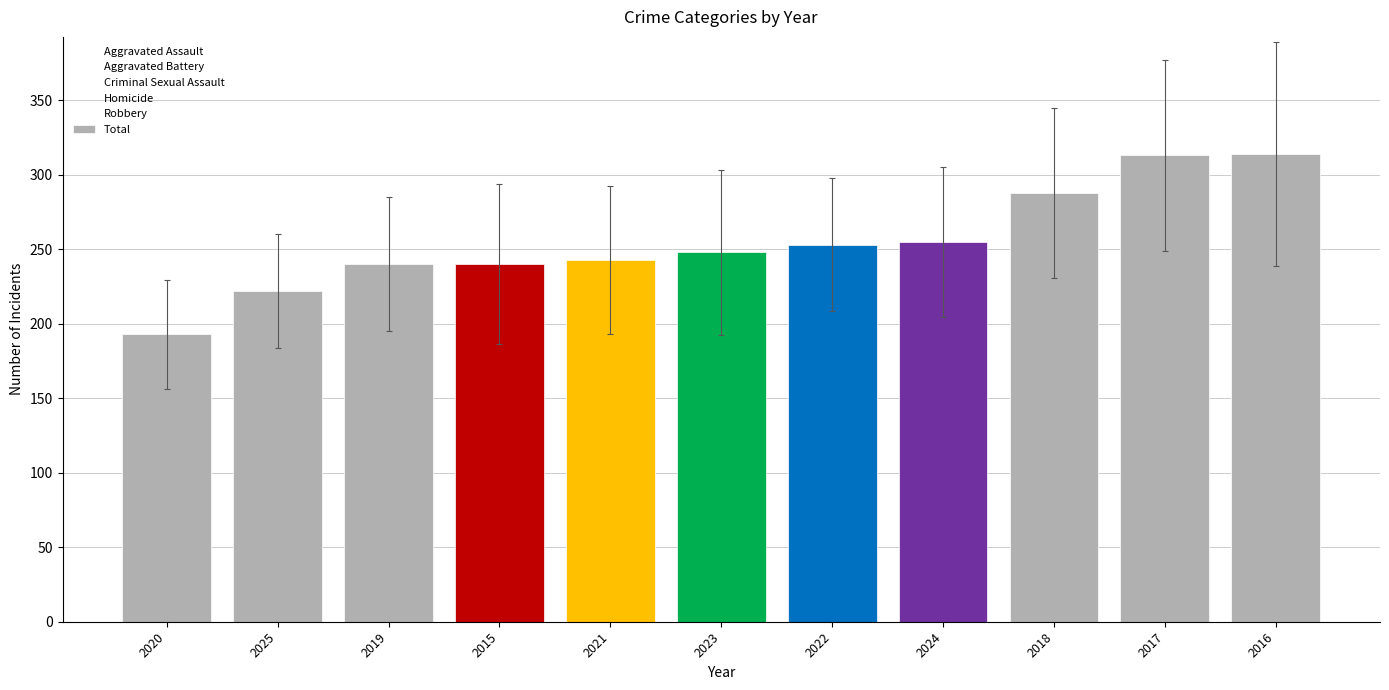

List the labels in order of Total value, largest first.

2016, 2017, 2018, 2024, 2022, 2023, 2021, 2019, 2015, 2025, 2020